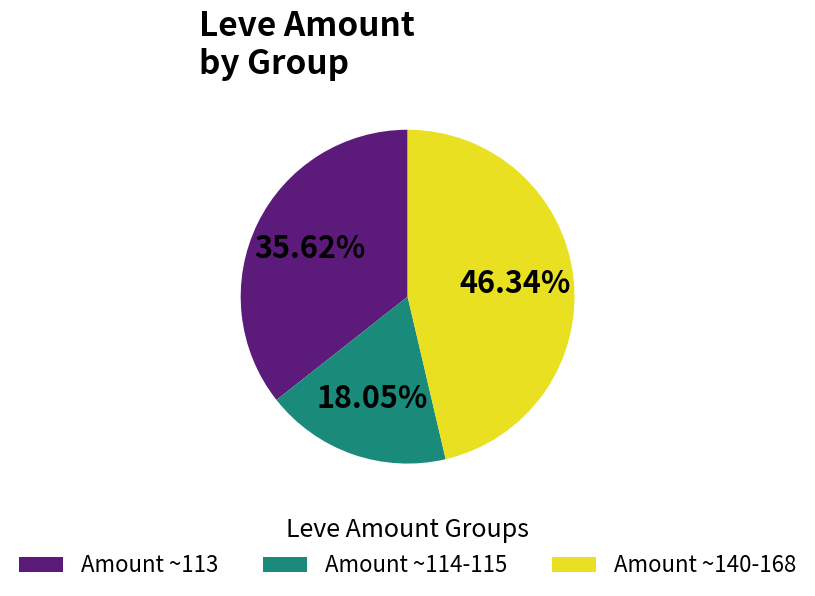

What is the smallest slice in the pie chart?

Amount ~114-115